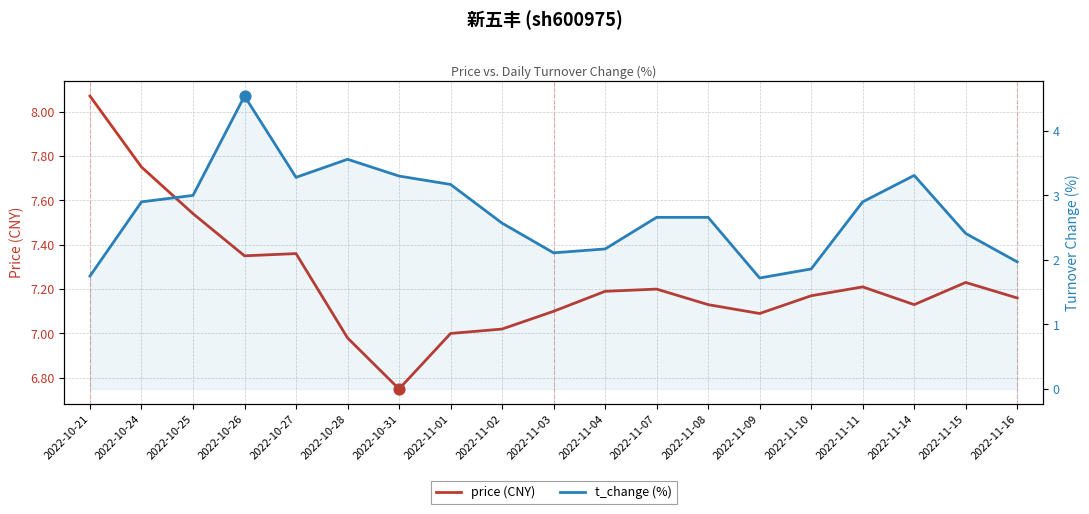

At how many categories does at least one series exceed 2?

19